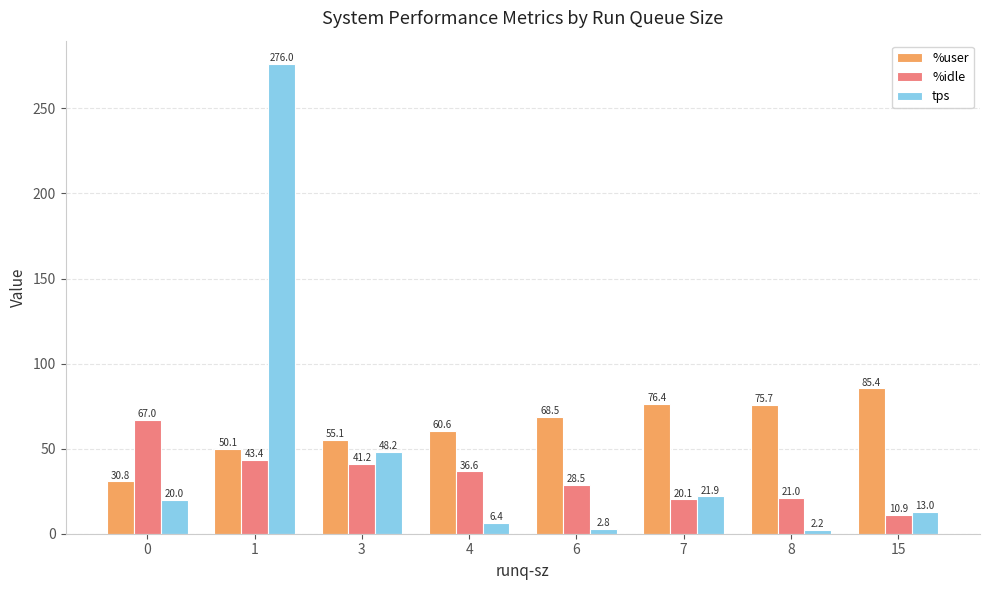

What is the difference between the maximum and minimum values in the tps series?

273.8